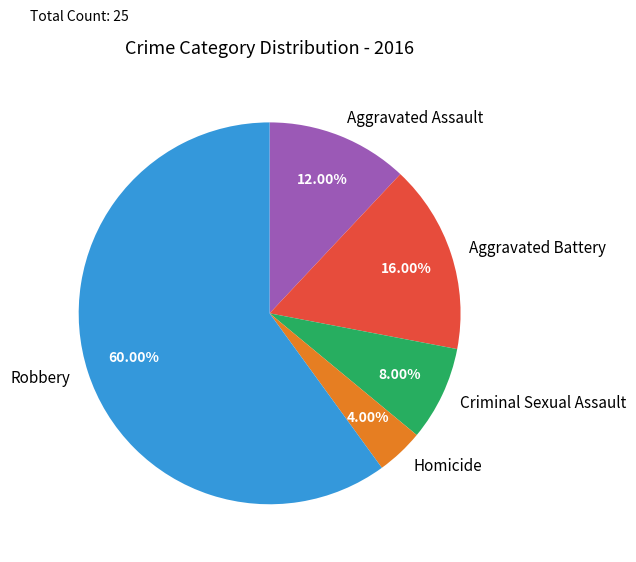

Which has a higher value, Robbery or Aggravated Battery?

Robbery